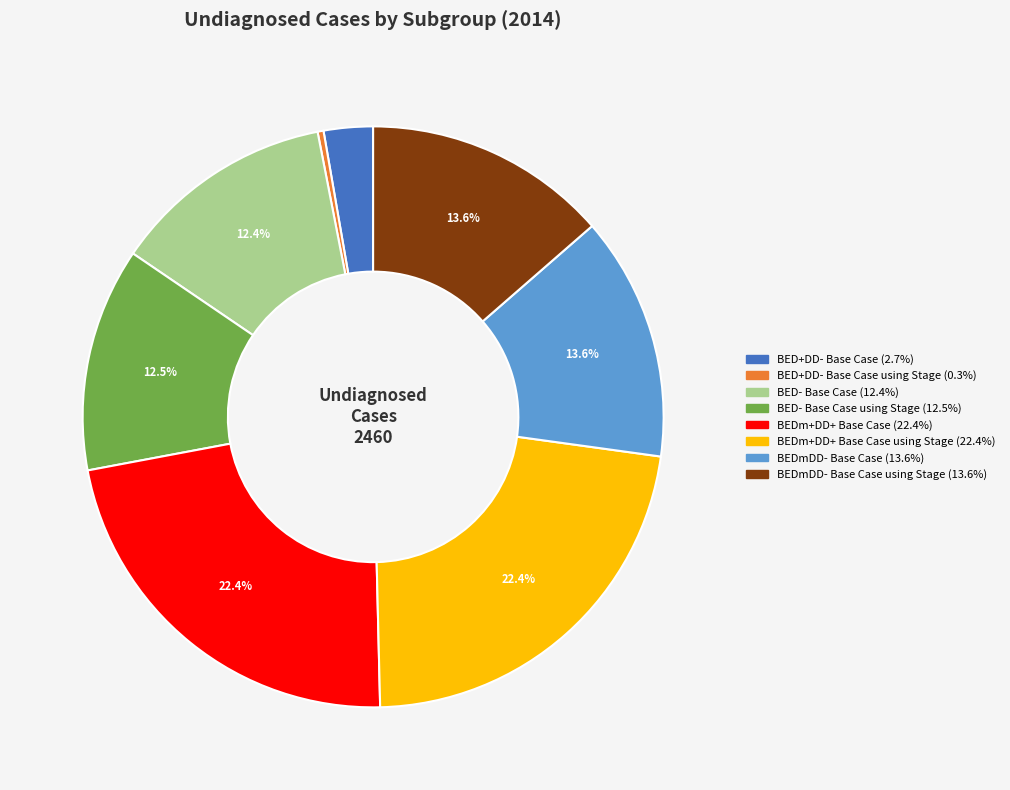

Is there a majority slice in this chart?

No